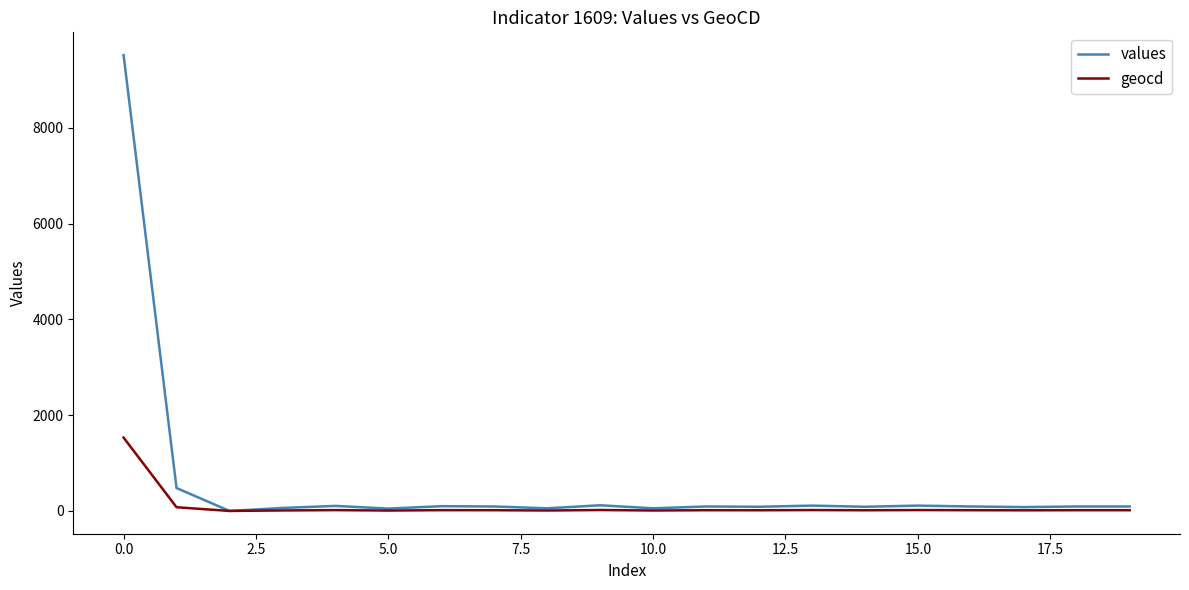

Is this an area chart (filled region under the line)?

No